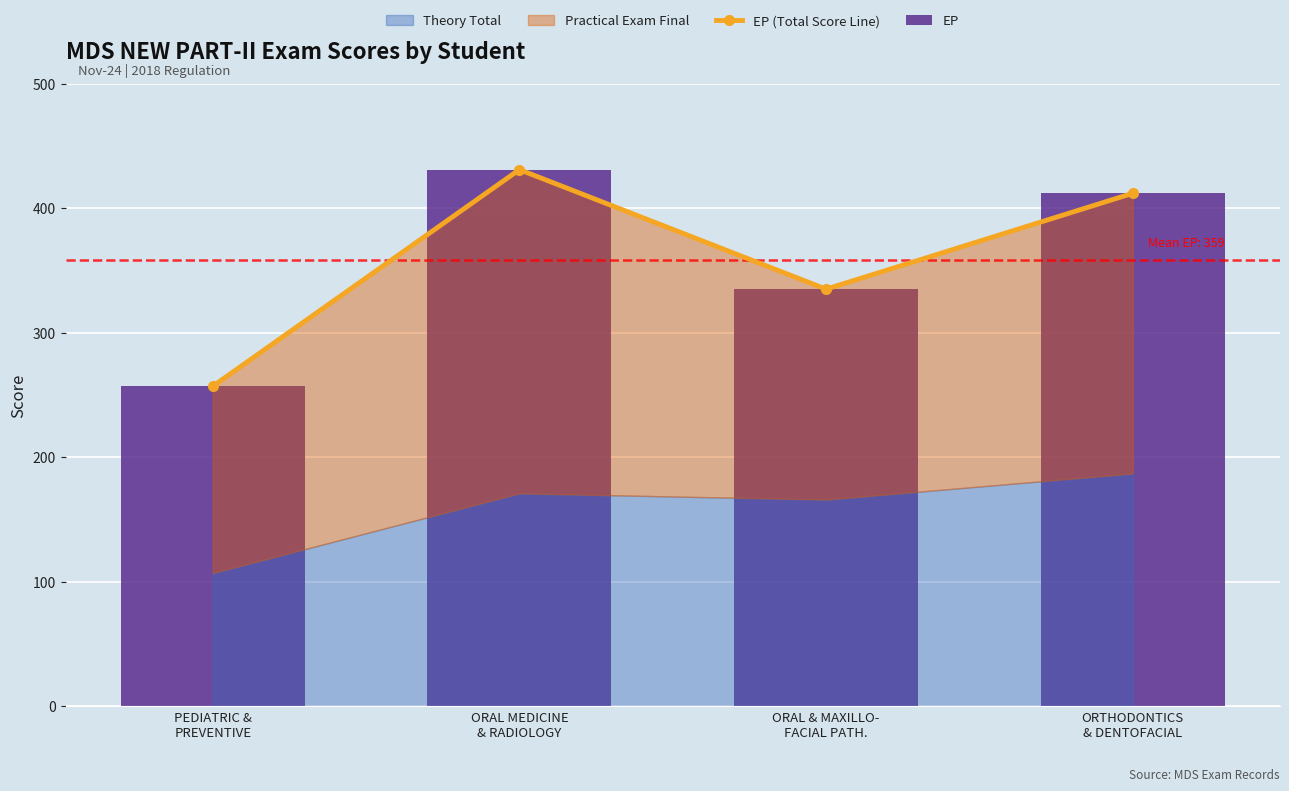

Which category has the highest value across all series?

ORAL MEDICINE
& RADIOLOGY